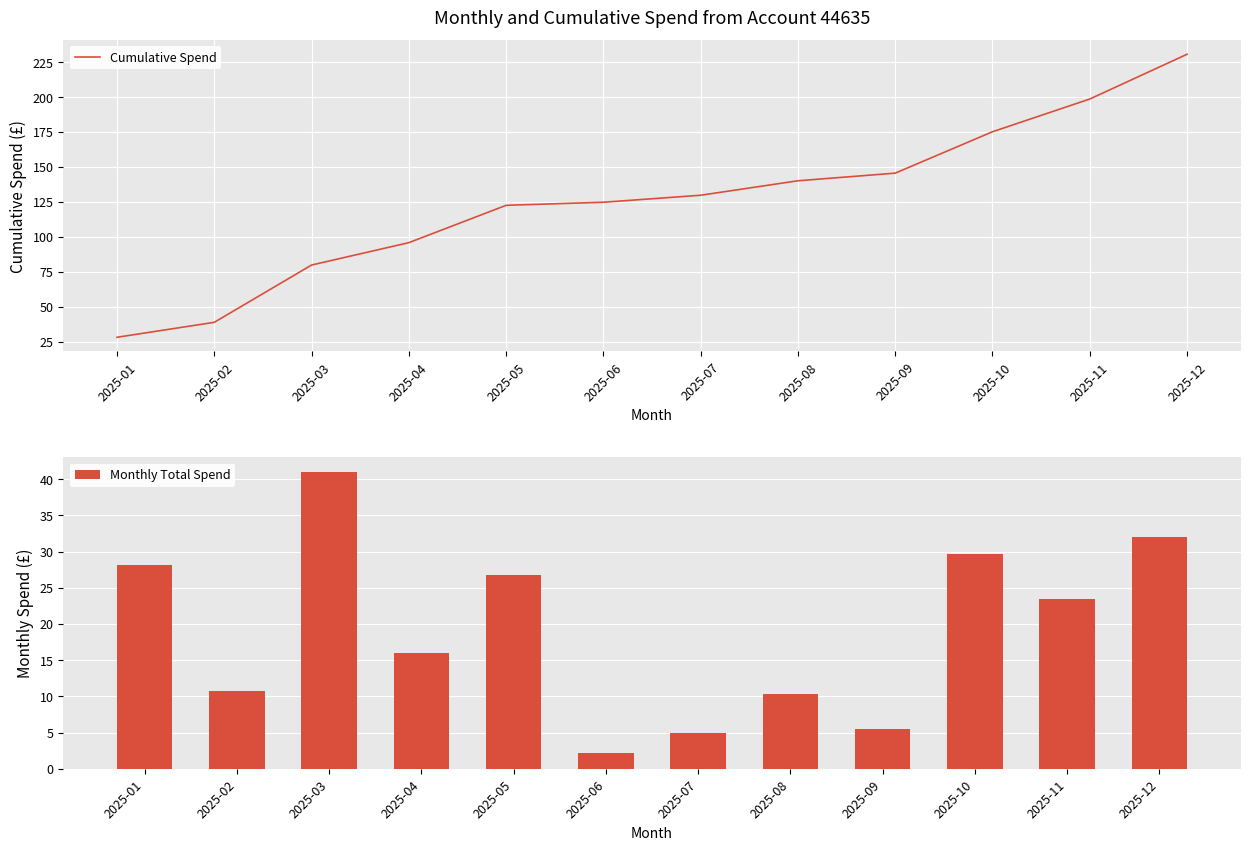

At which category is the sum across all series the highest?

2025-12